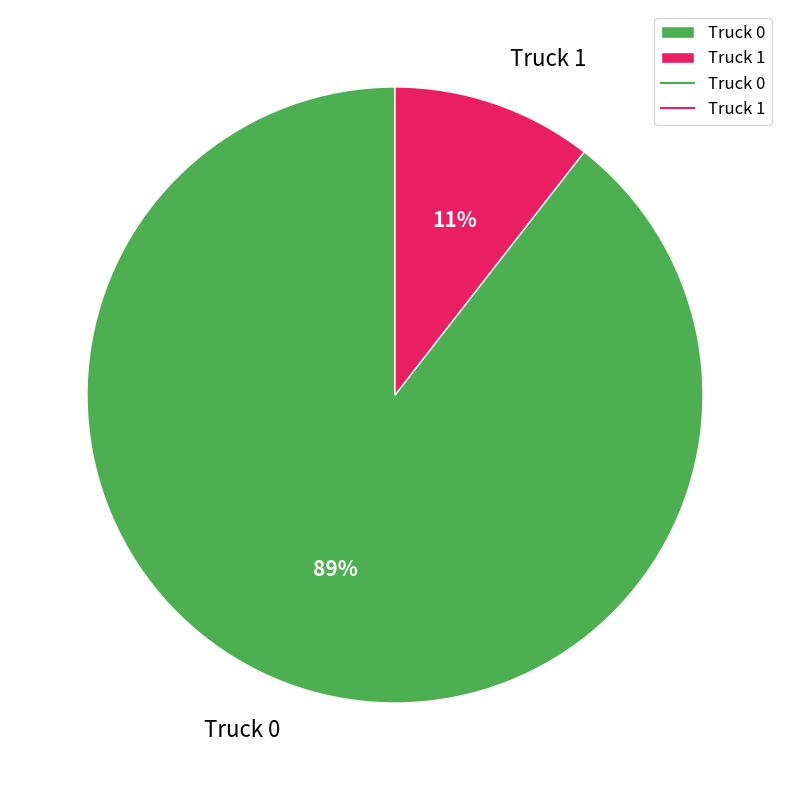

Is the sum of Truck 1 and Truck 0 greater than half?

Yes